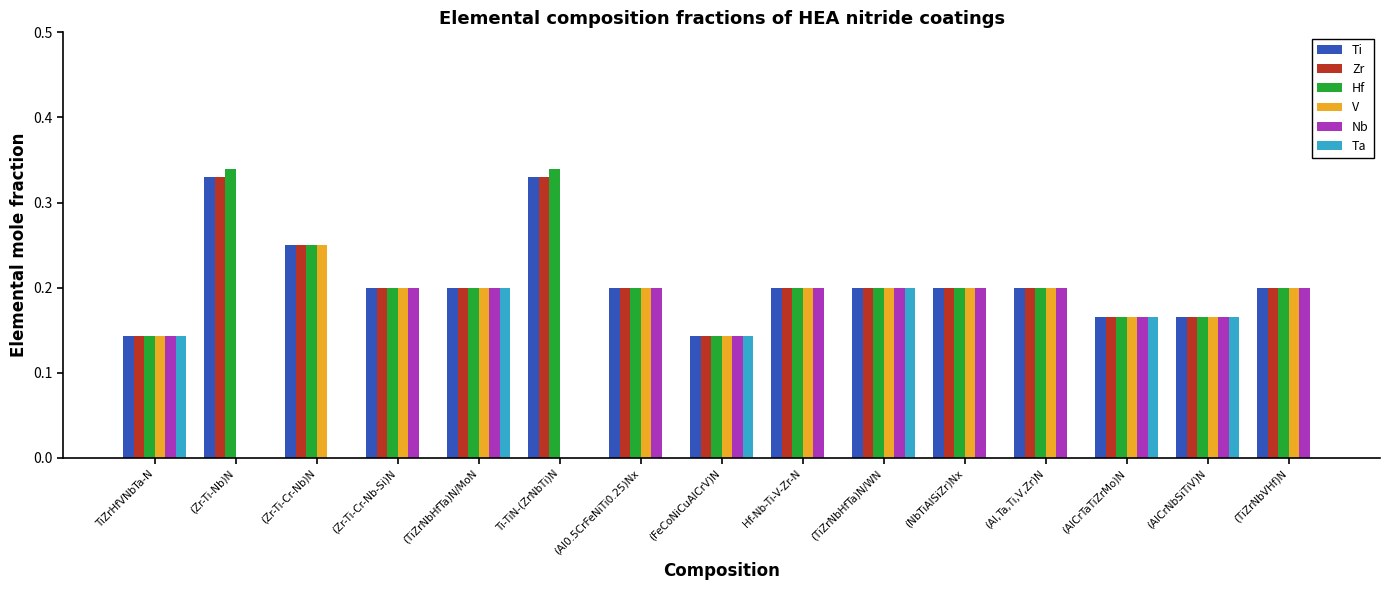

What is the sum of the Zr values at (NbTiAlSiZr)Nx and Hf-Nb-Ti-V-Zr-N?

0.4